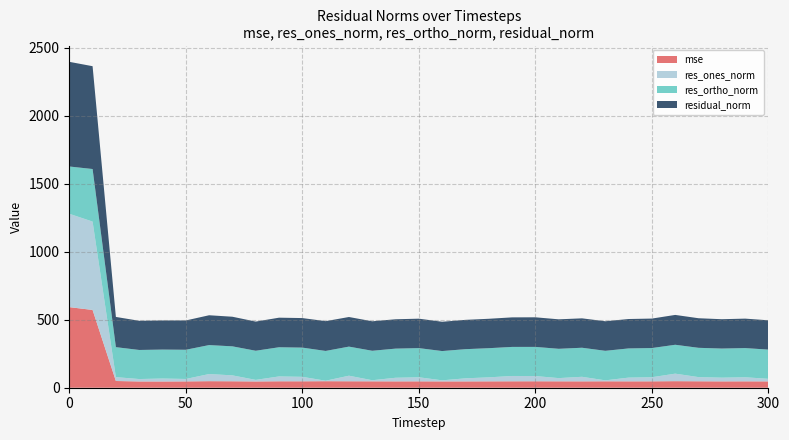

Reading right to left, extract all data points from this chart.

mse: 300=46.5	290=47.0	280=46.6	270=47.4	260=48.2	250=47.0	240=46.8	230=47.3	220=46.8	210=47.0	200=47.4	190=47.2	180=46.9	170=46.5	160=46.4	150=46.9	140=46.7	130=47.0	120=47.5	110=48.0	100=47.3	90=47.3	80=46.0	70=47.5	60=48.1	50=46.5	40=45.8	30=46.1	20=49.4	10=572.2	0=592.8
res_ones_norm: 300=19.0	290=29.9	280=27.4	270=30.8	260=55.3	250=30.2	240=27.6	230=7.0	220=33.6	210=23.7	200=38.5	190=39.2	180=29.5	170=22.7	160=7.9	150=30.0	140=26.6	130=8.1	120=41.0	110=3.4	100=33.0	90=35.7	80=11.7	70=43.5	60=52.5	50=17.9	40=21.8	30=17.8	20=28.4	10=650.1	0=687.0
res_ortho_norm: 300=214.8	290=214.7	280=214.1	270=215.4	260=212.5	250=214.7	240=214.7	230=217.3	220=213.7	210=215.6	200=214.4	190=213.8	180=214.5	170=214.4	160=215.4	150=214.5	140=214.3	130=216.7	120=214.0	110=219.1	100=214.9	90=214.6	80=214.3	70=213.5	60=213.0	50=214.8	40=213.0	30=213.9	20=220.5	10=386.7	0=347.7
residual_norm: 300=215.7	290=216.8	280=215.9	270=217.6	260=219.6	250=216.8	240=216.4	230=217.4	220=216.3	210=216.9	200=217.8	190=217.3	180=216.5	170=215.6	160=215.5	150=216.6	140=216.0	130=216.9	120=217.9	110=219.2	100=217.4	90=217.6	80=214.6	70=217.8	60=219.4	50=215.6	40=214.1	30=214.6	20=222.4	10=756.4	0=770.0